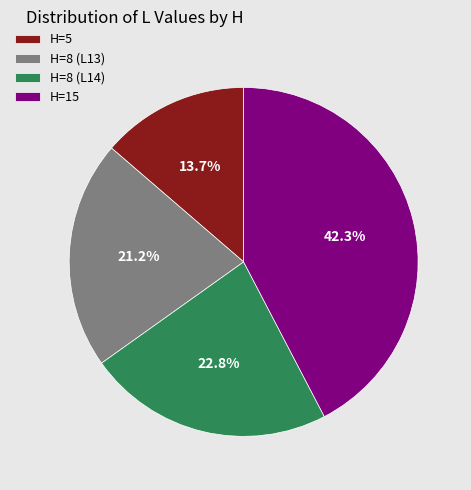

Is there any slice that represents more than half of the pie?

No